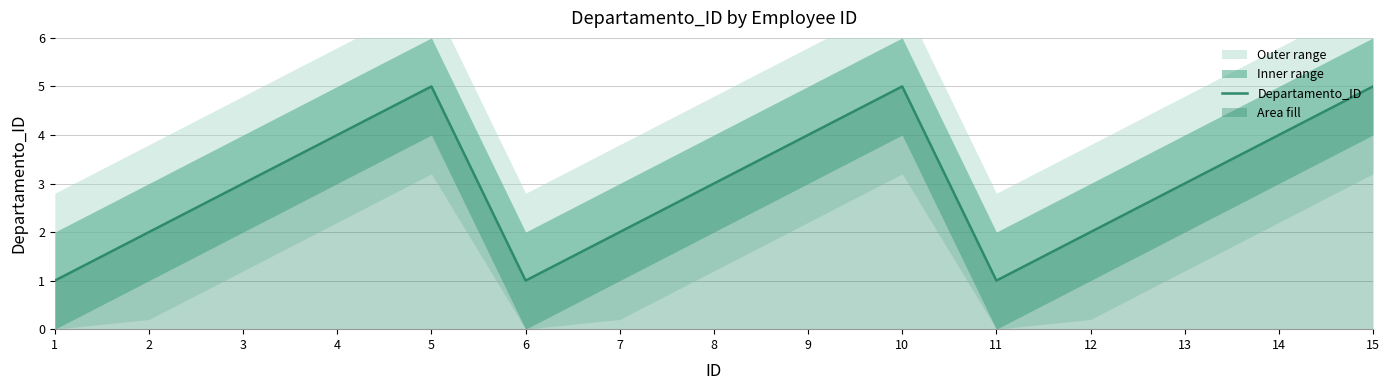

What is the sum of all values?

45